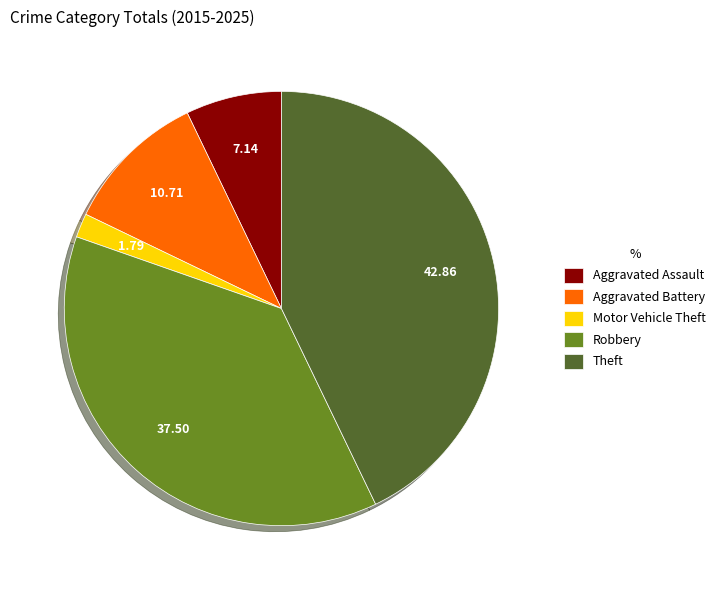

Is the sum of Aggravated Battery and Aggravated Assault greater than half?

No